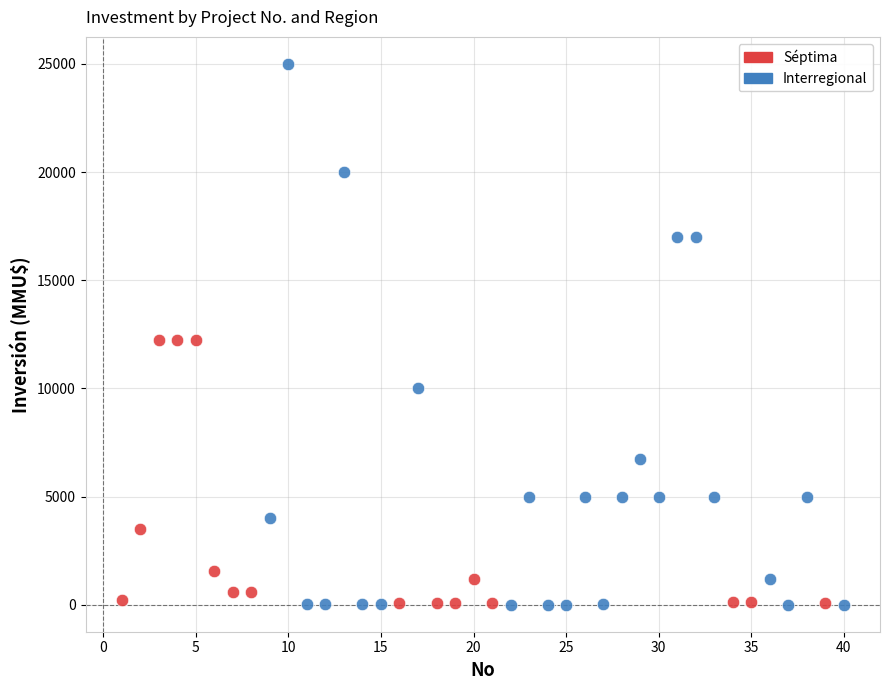

Which series has the widest spread of Y values?

Interregional